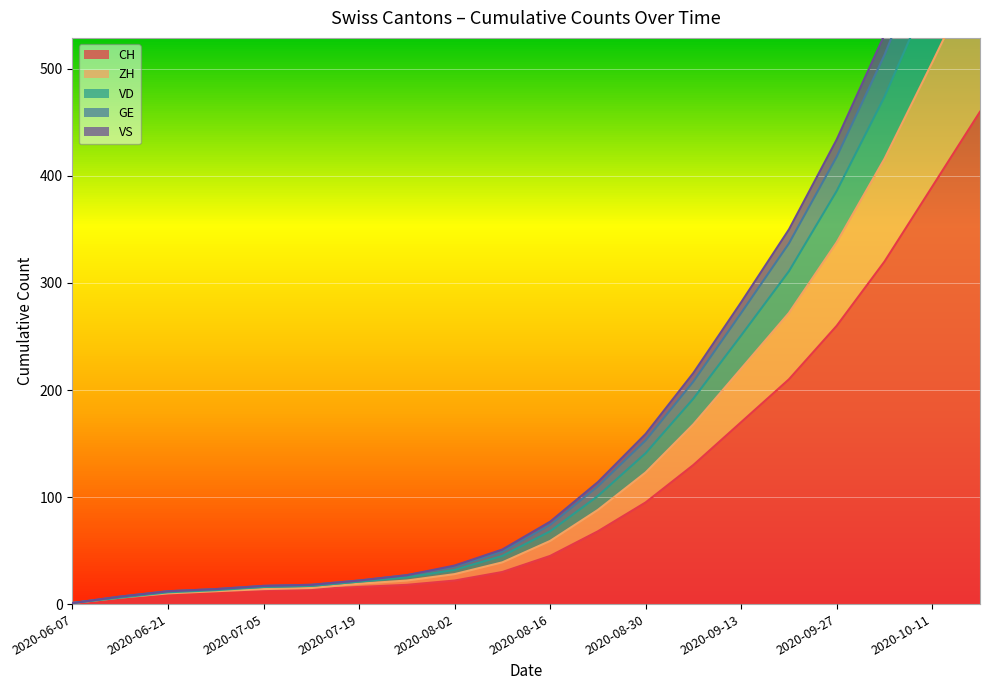

What is the spread (max minus min) of values at 2020-10-04?

212